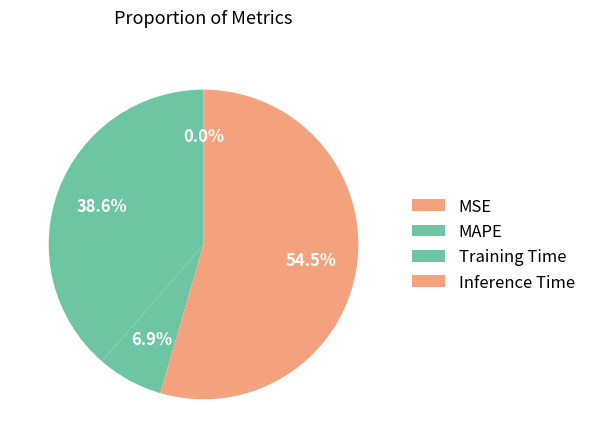

Is it true that Inference Time is 55% of the pie?

True